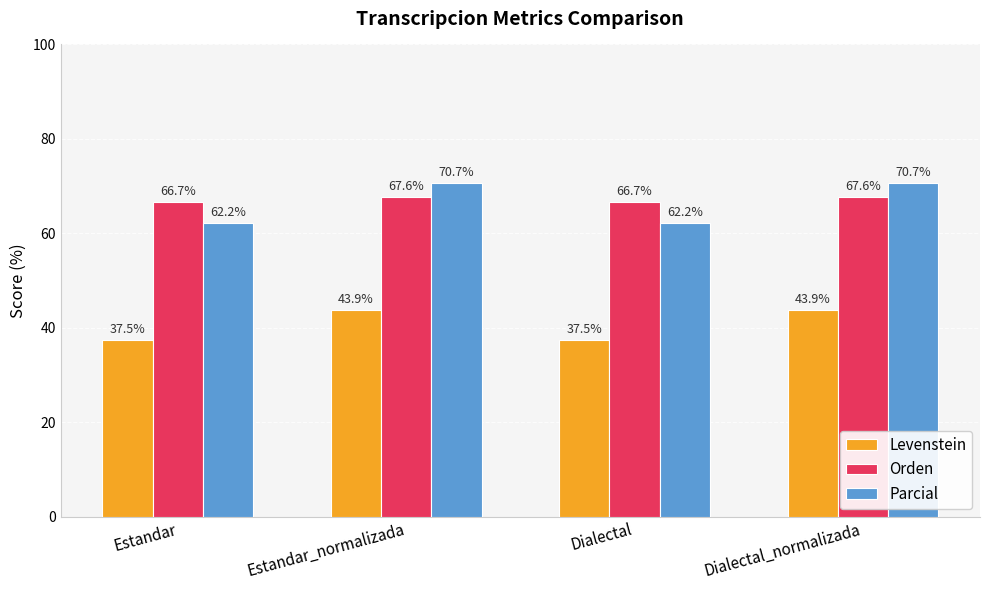

What is the difference between the maximum and second lowest values in the Orden series?

1.0